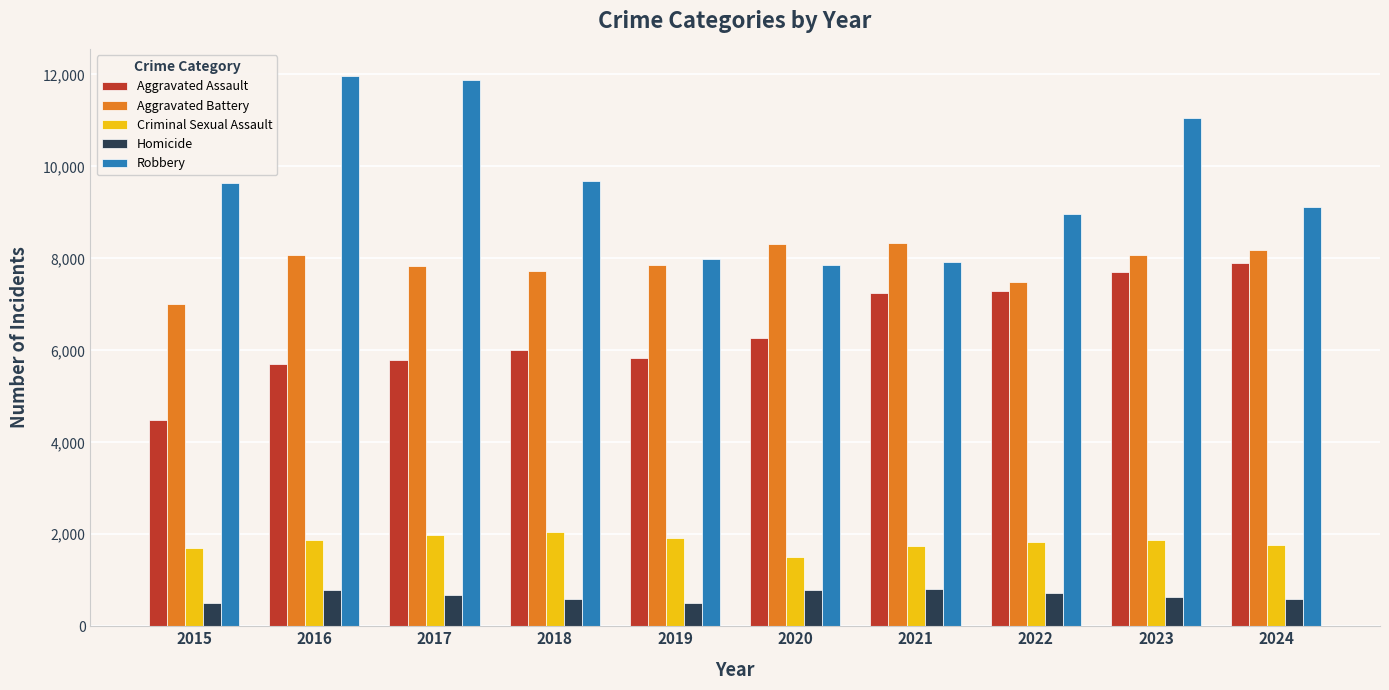

What are all the series names shown in the legend?

Aggravated Assault, Aggravated Battery, Criminal Sexual Assault, Homicide, Robbery